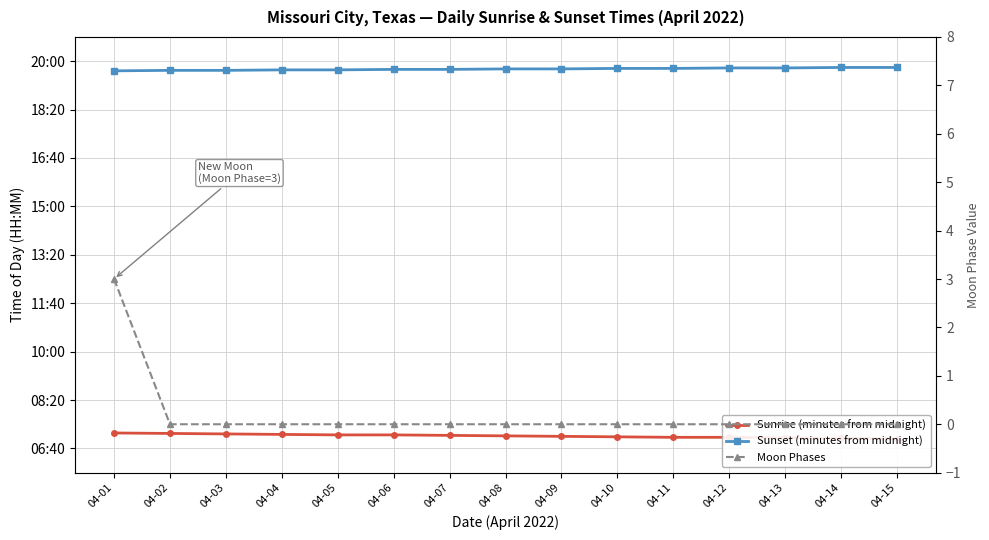

What is the difference between the second highest and second lowest values in the Sunset (minutes from midnight) series?

6